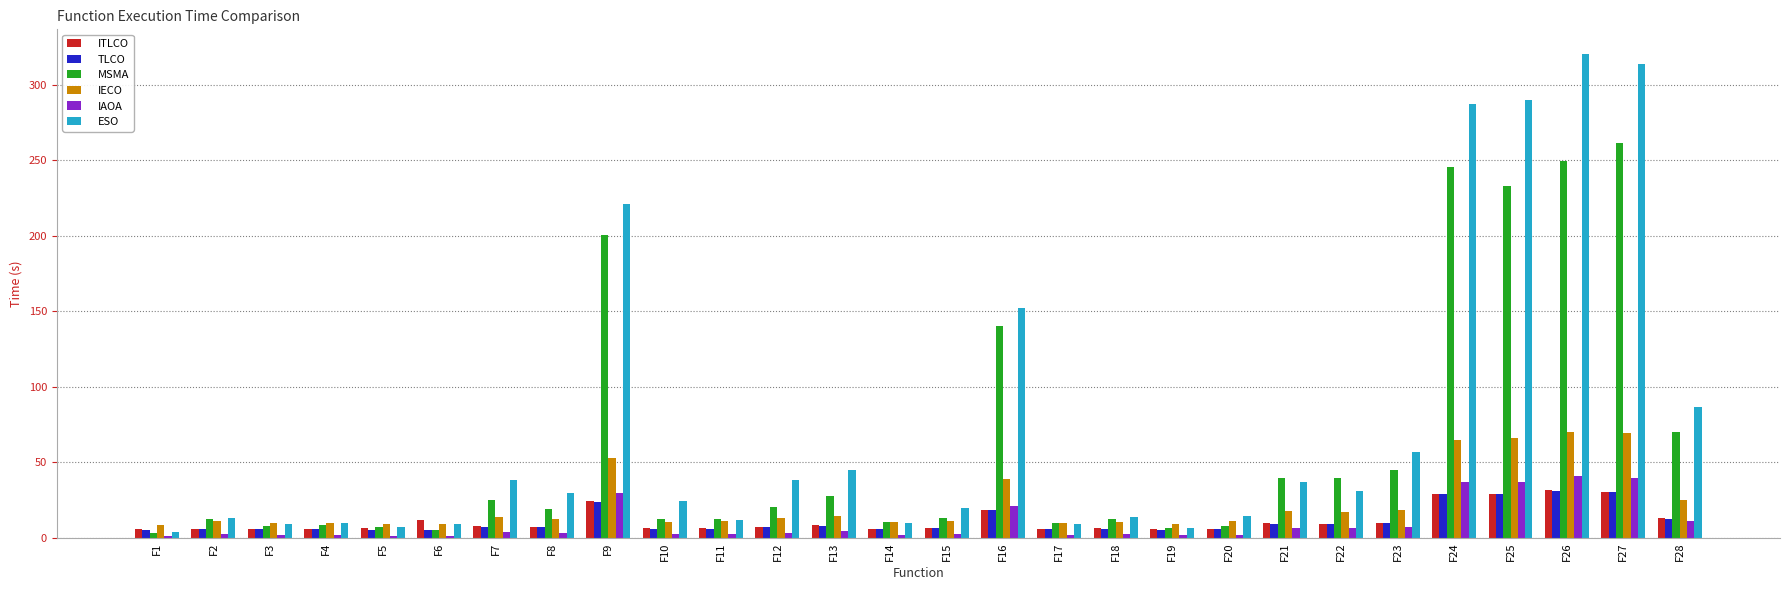

What is the difference between the maximum and second lowest values in the ESO series?

313.8